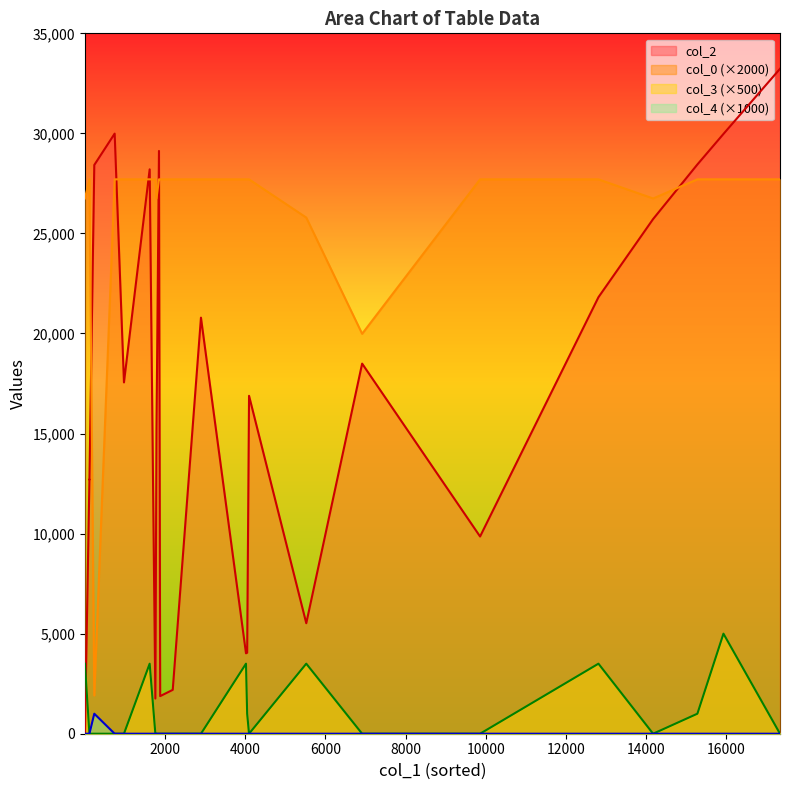

List the labels in order of col_0 value, smallest first.

0, 1, 2, 3, 4, 5, 6, 7, 8, 9, 10, 11, 12, 13, 14, 15, 16, 17, 18, 19, 20, 21, 22, 23